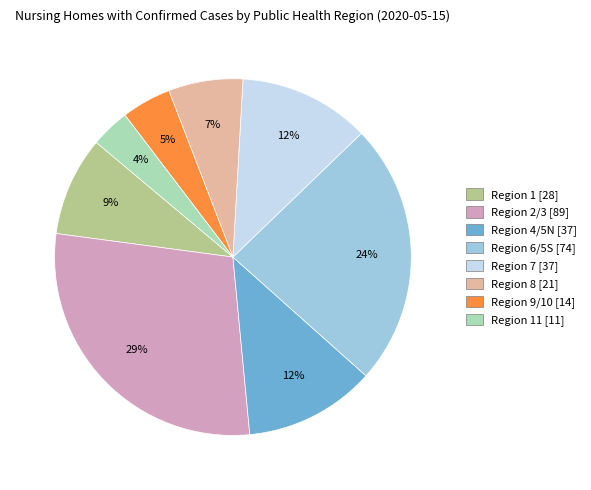

Is there a majority slice in this chart?

No